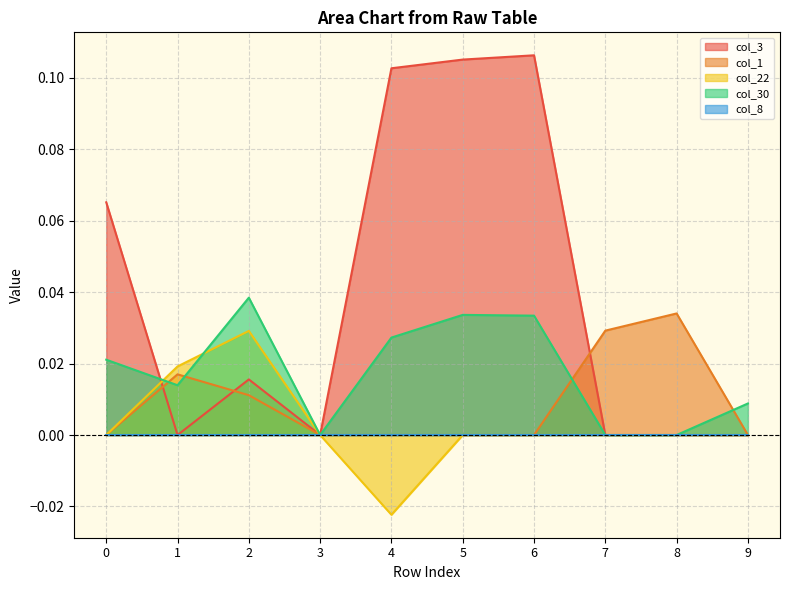

Does the chart display data point markers on the line(s)?

No